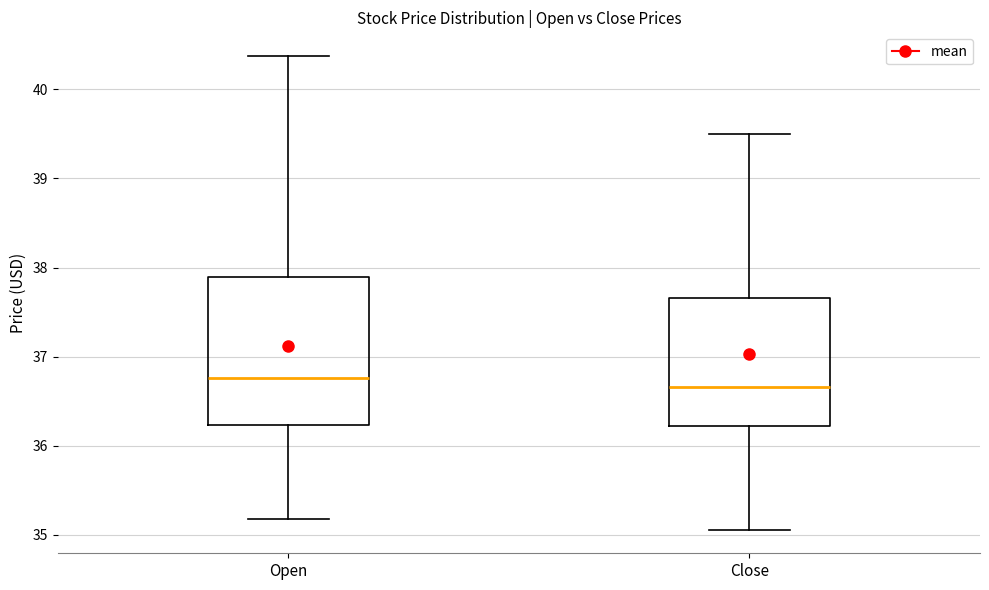

Reading left to right, transcribe this box plot: for each box, give where its median line is, the range the box spans, and where its two whiskers end, as read against the y-axis. The values are not printed on the chart, so give them approximately, as read against the axis.

Open: median 36.8, box 36.2 to 37.9, whiskers 35.2 to 40.4
Close: median 36.7, box 36.2 to 37.7, whiskers 35.1 to 39.5